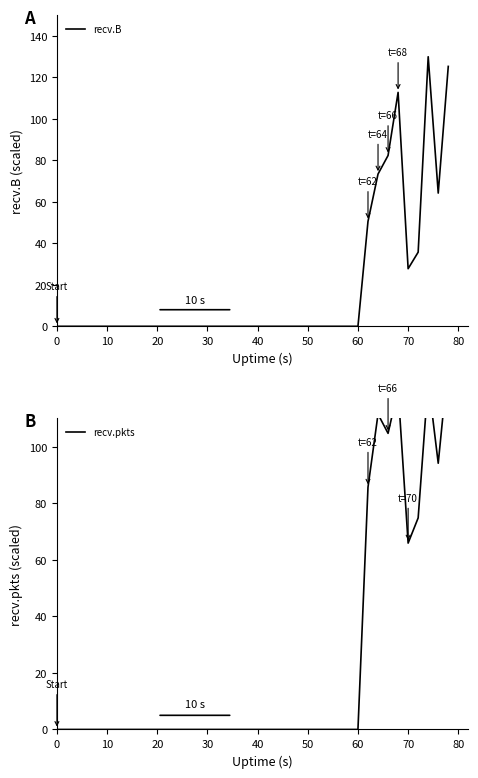

Rank the series by their average value, from lowest to highest.

recv.B, recv.pkts